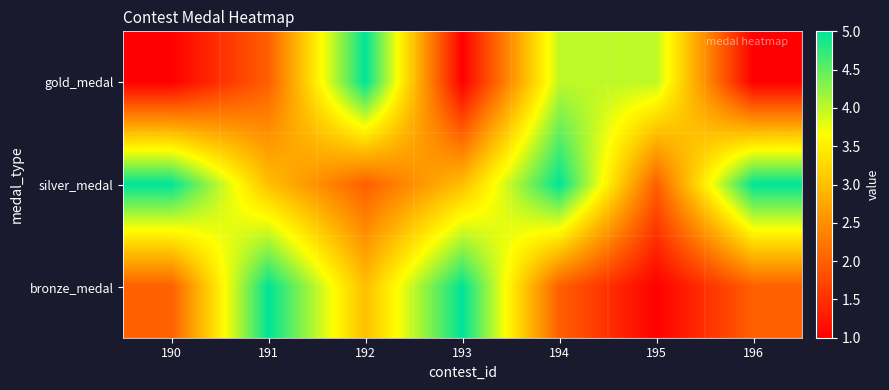

Between 192 and 194, which is larger?

192